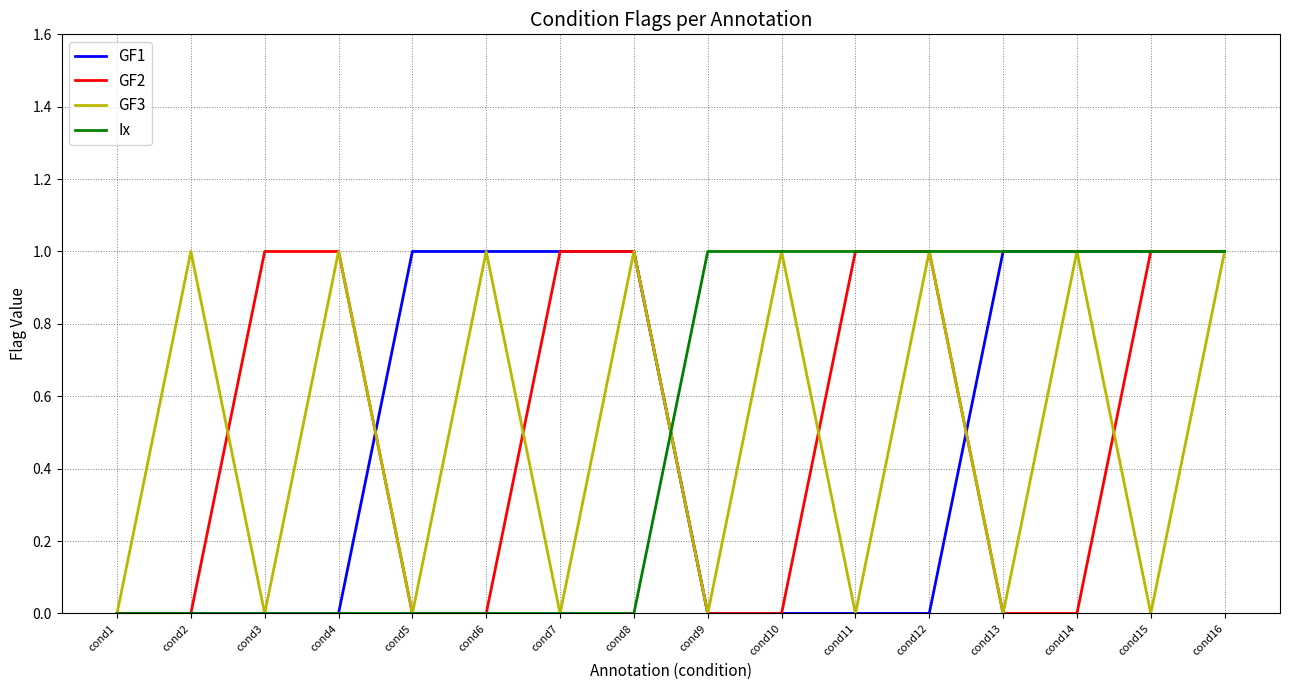

True or false: GF3 has more than 0 points higher than both neighbors.

True